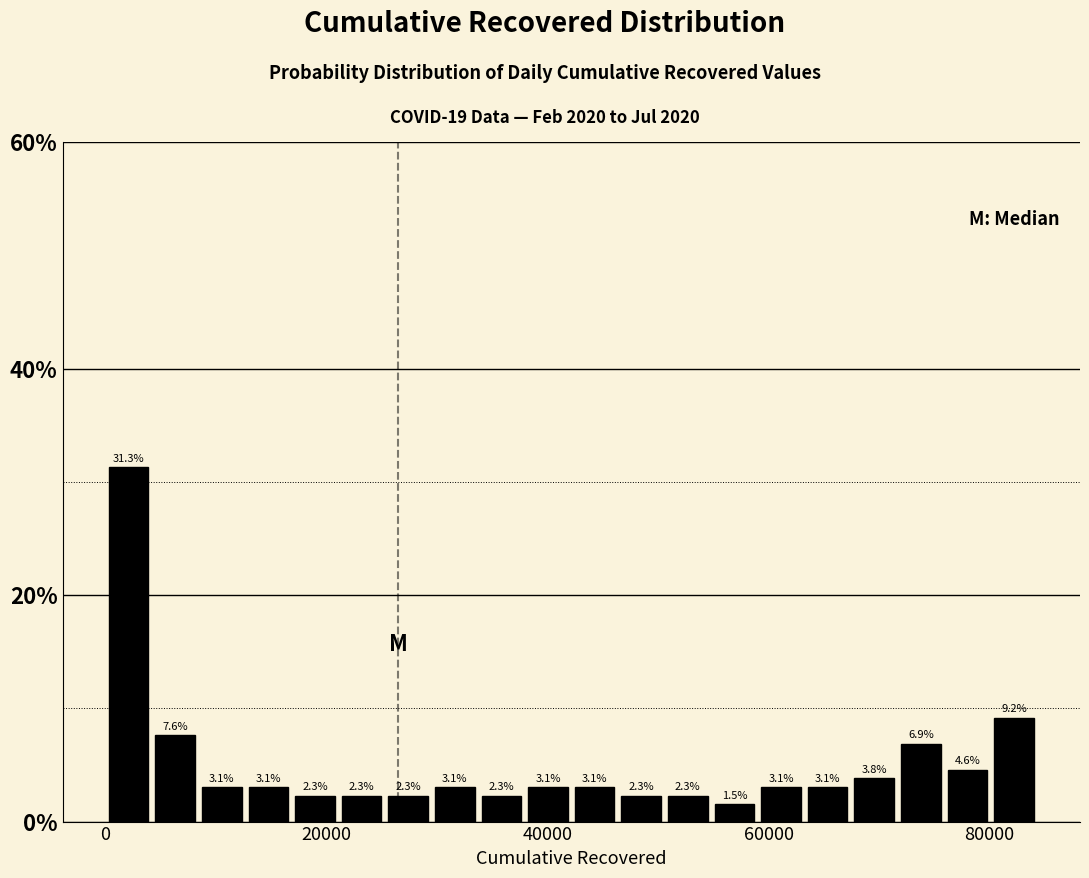

Around what value on the x-axis is the tallest bar? Give the approximate position of its centre, as read against the axis.

2000